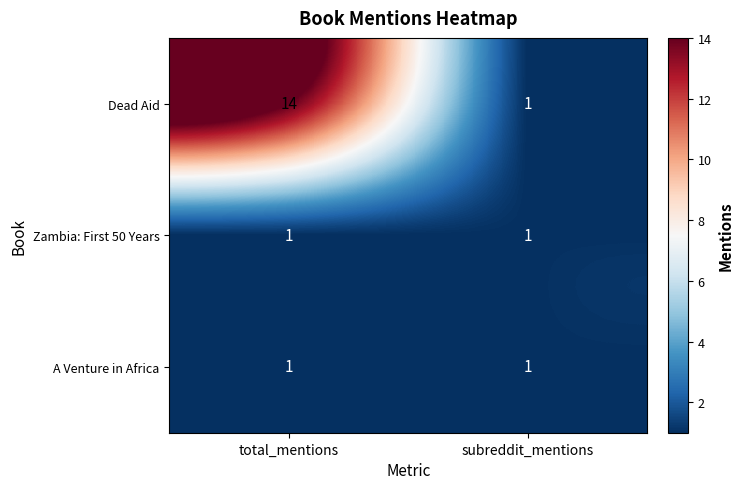

Read the Dead Aid value at total_mentions.

14